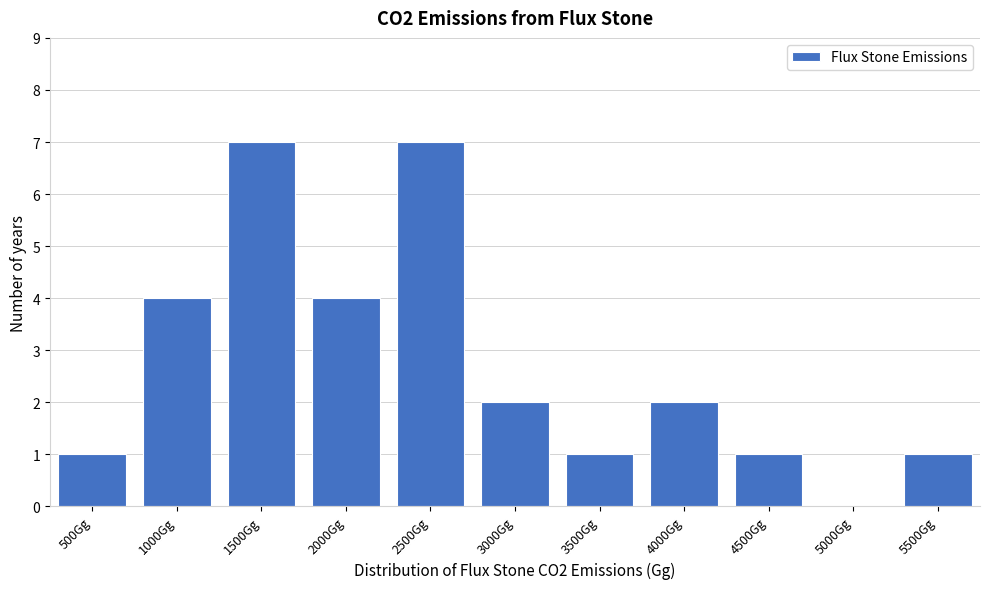

Reading left to right, what are all the values shown in this chart?

500Gg=1	1000Gg=4	1500Gg=7	2000Gg=4	2500Gg=7	3000Gg=2	3500Gg=1	4000Gg=2	4500Gg=1	5000Gg=0	5500Gg=1